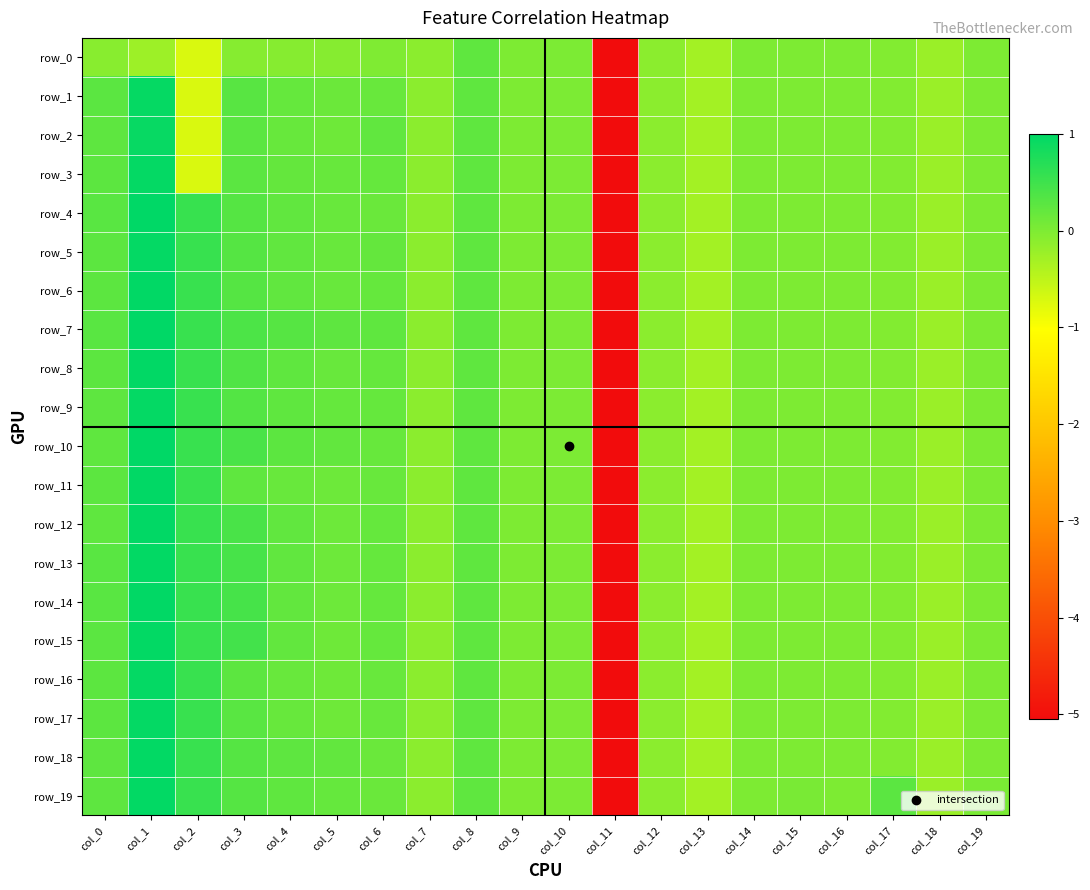

How many values in row_0 are below zero?

17